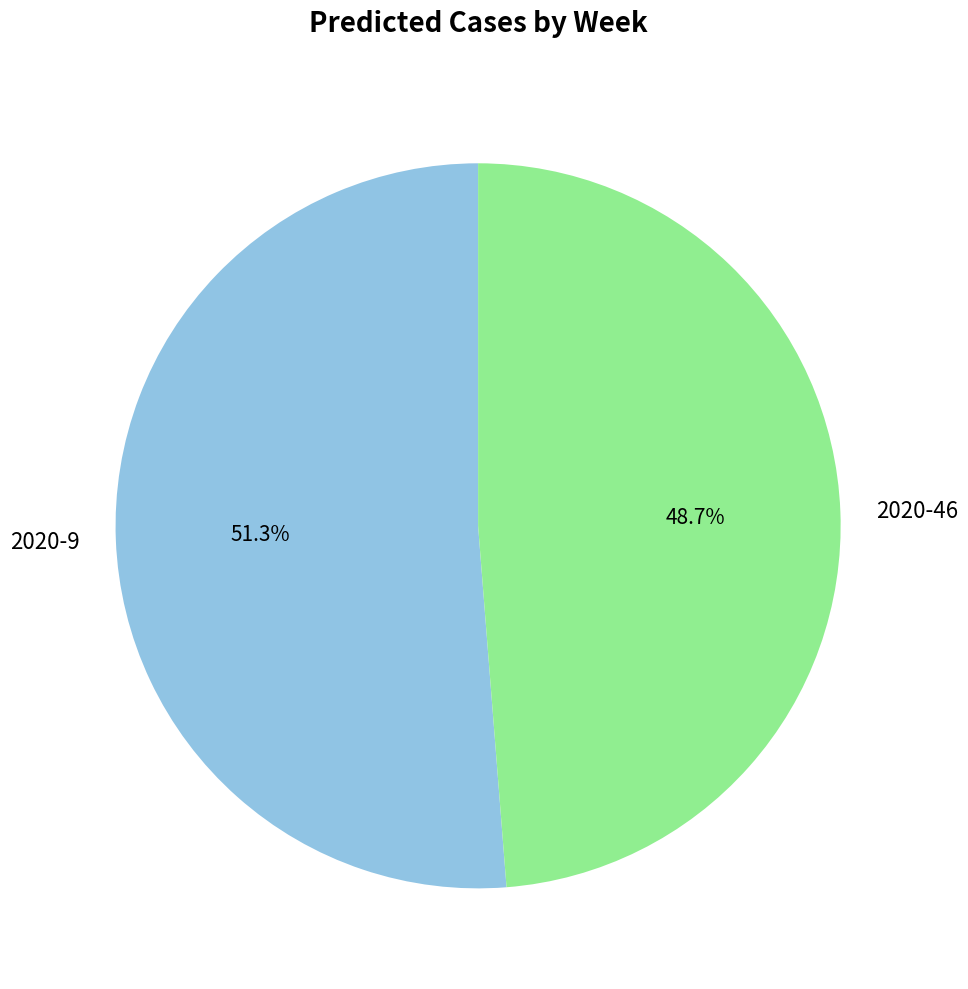

To the nearest percent, what is the difference between the 2020-9 and 2020-46 slice percentages?

3%